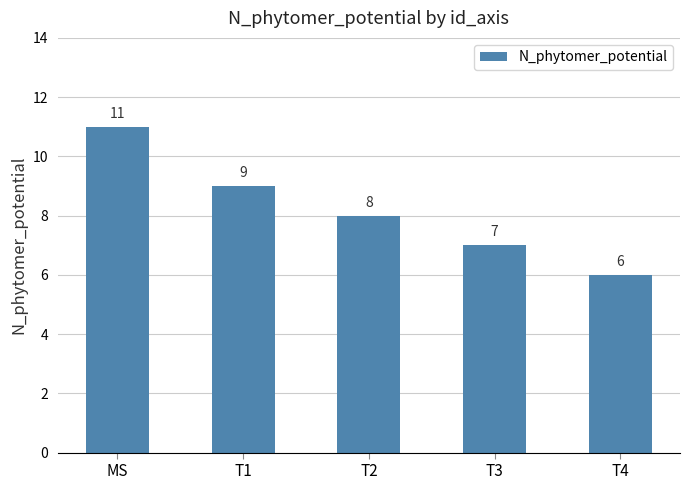

The chart shows a value of 11 at MS. True or false?

True